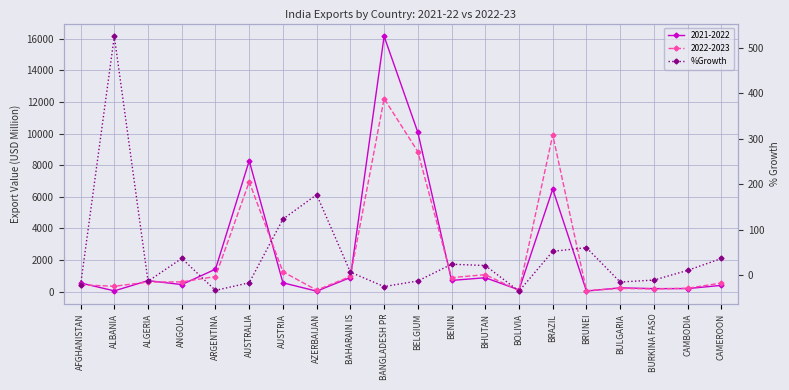

Reading right to left, what are all the values shown in this chart?

37.2	11.1	-10.1	-14.4	61.0	52.9	-34.4	21.8	24.6	-12.1	-24.4	7.3	177.2	123.6	-16.1	-32.6	37.4	-12.7	524.6	-21.2